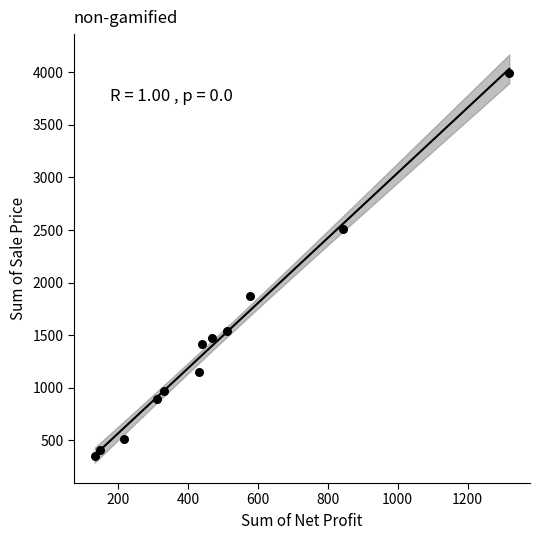

What is the average X value?

476.8